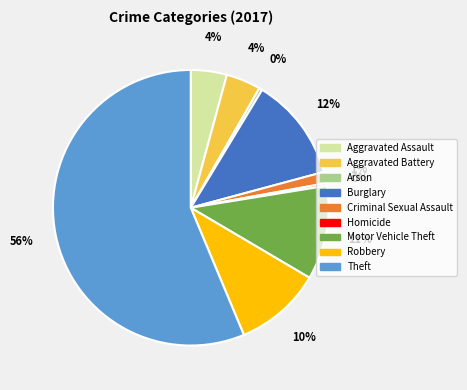

Between Motor Vehicle Theft and Aggravated Assault, which is larger?

Motor Vehicle Theft